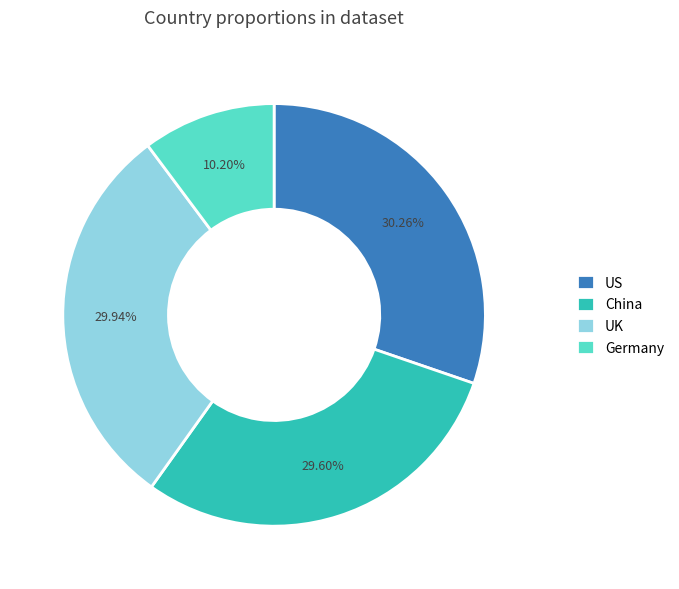

How many segments does this pie chart have?

4